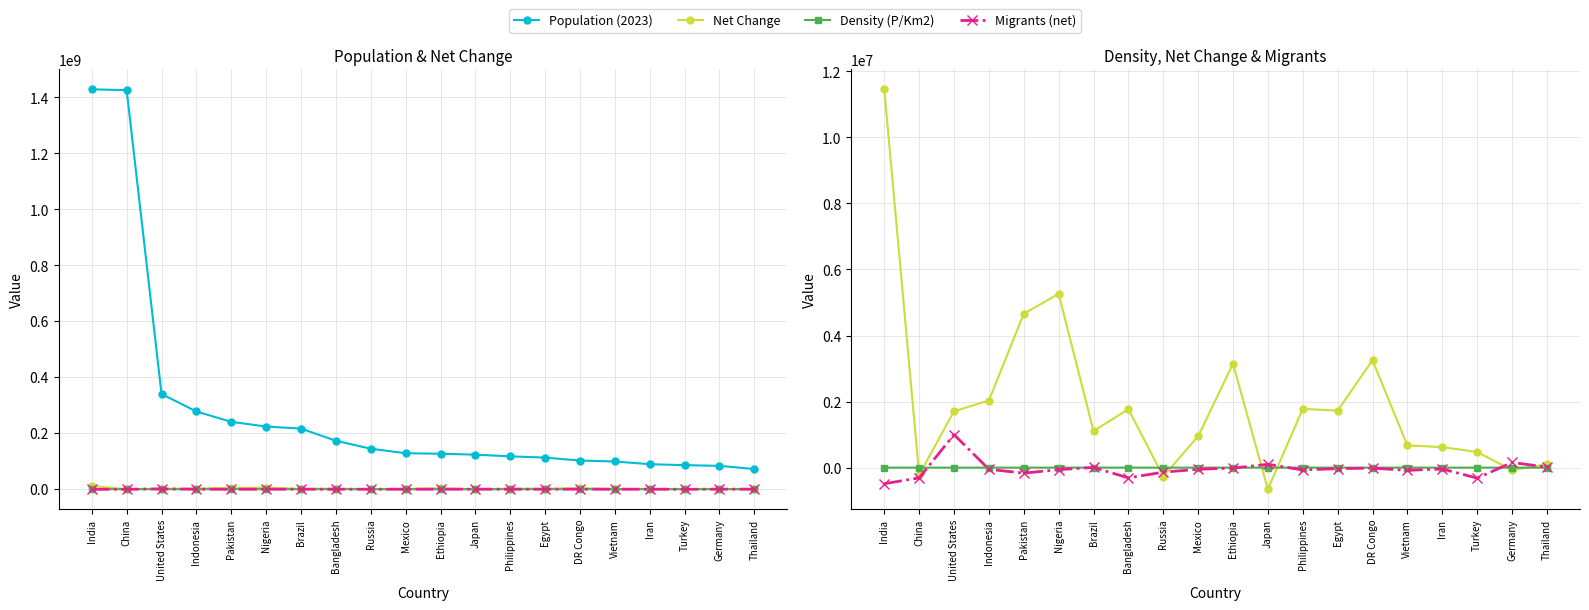

True or false: Migrants (net) has a value of -97888 at Turkey.

False